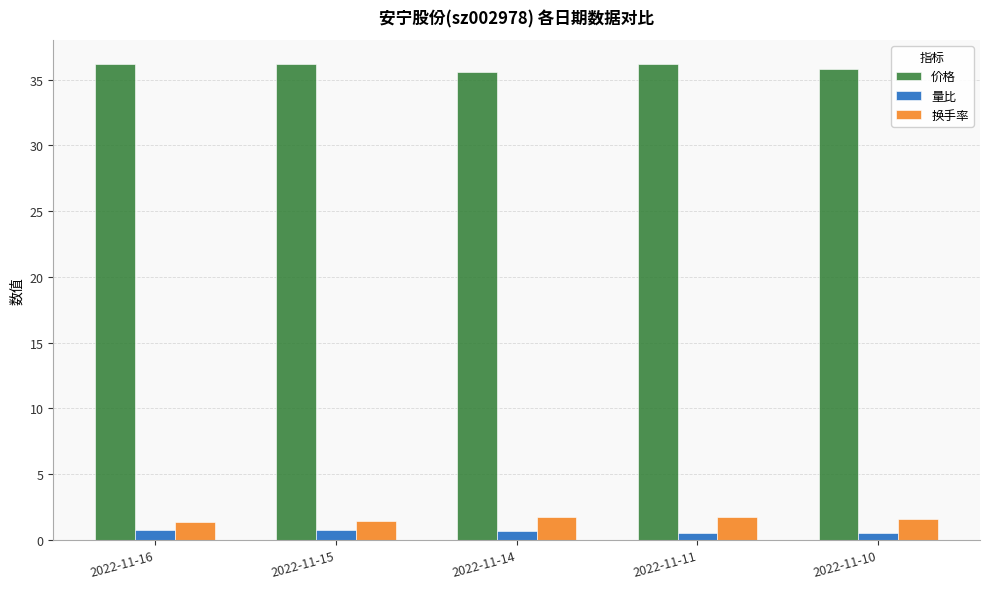

What is the spread (max minus min) of values at 2022-11-14?

34.9